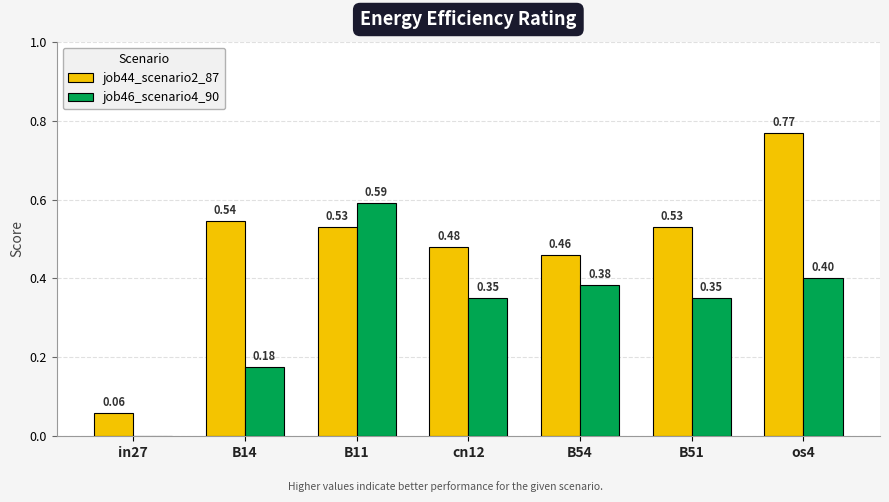

What is the approximate value of job46_scenario4_90 at B51?

0.4